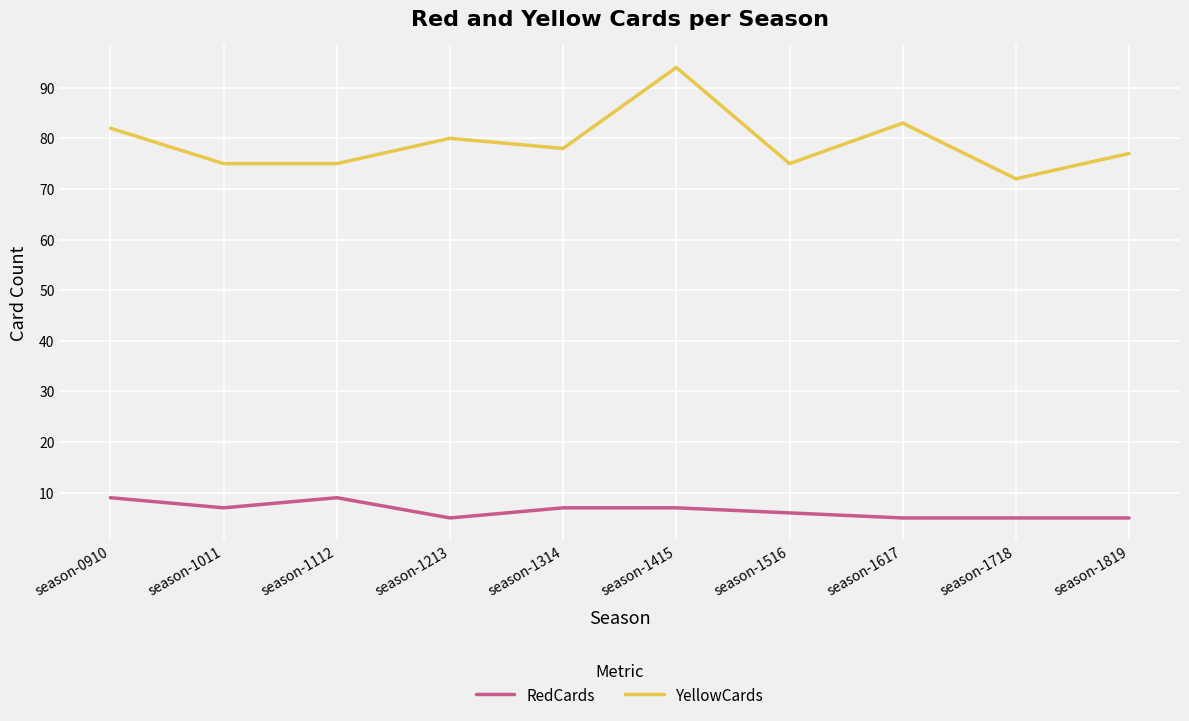

True or false: RedCards and YellowCards cross at least once.

False